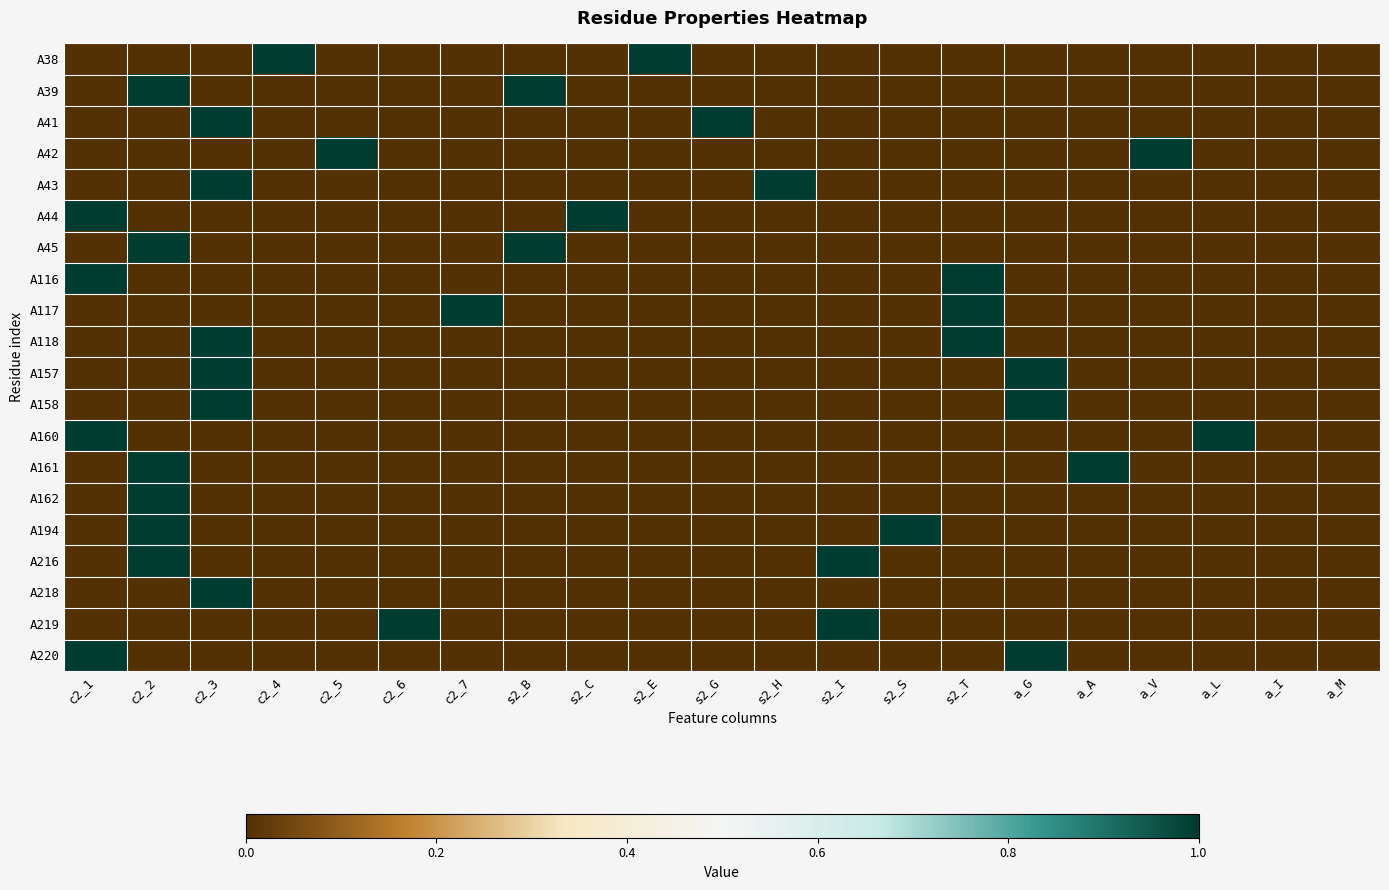

At s2_C, list the series in order from smallest to largest.

A38, A39, A41, A42, A43, A45, A116, A117, A118, A157, A158, A160, A161, A162, A194, A216, A218, A219, A220, A44